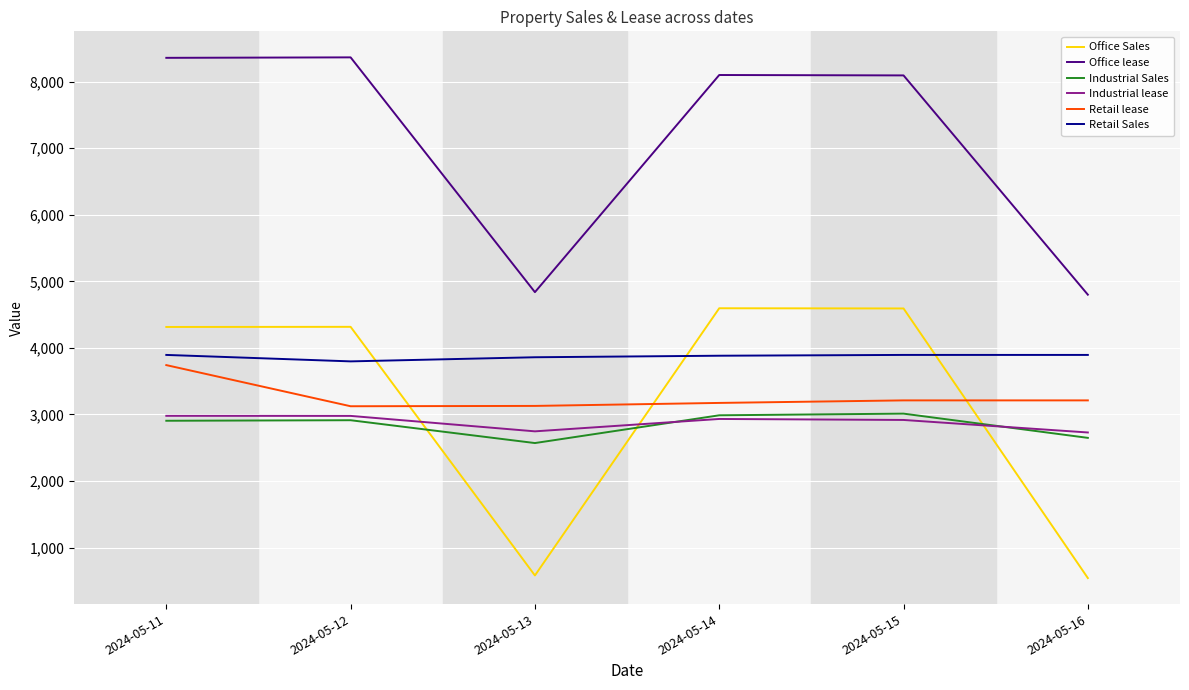

In Industrial lease, how many points are higher than both neighbors (excluding endpoints)?

1